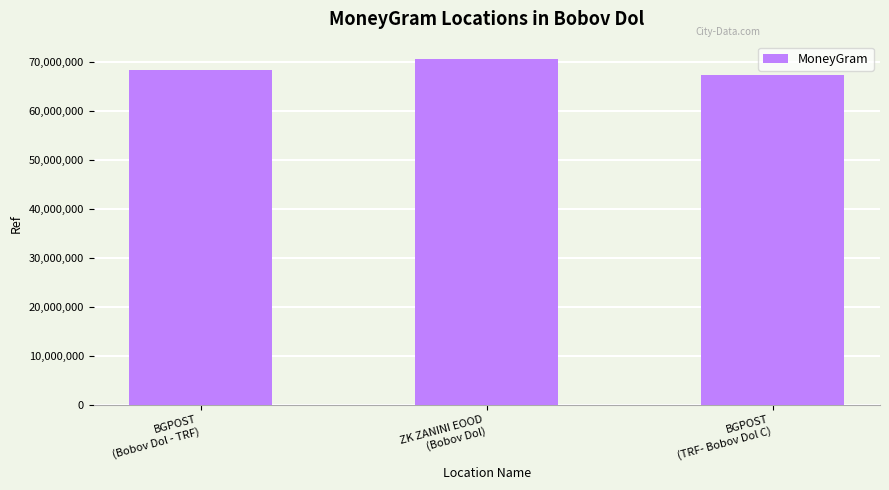

Reading right to left, extract all data points from this chart.

67301645	70645165	68463171